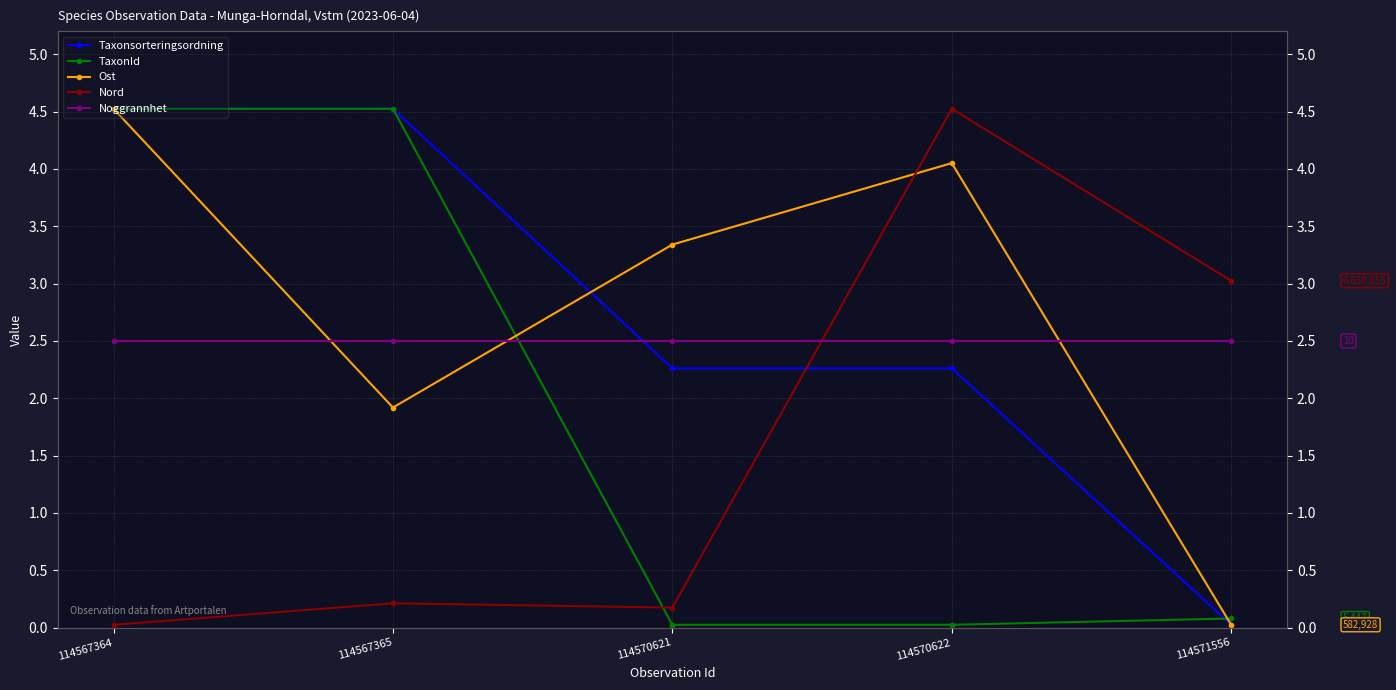

The Nord series shows 0.3 at 114567365. True or false?

False